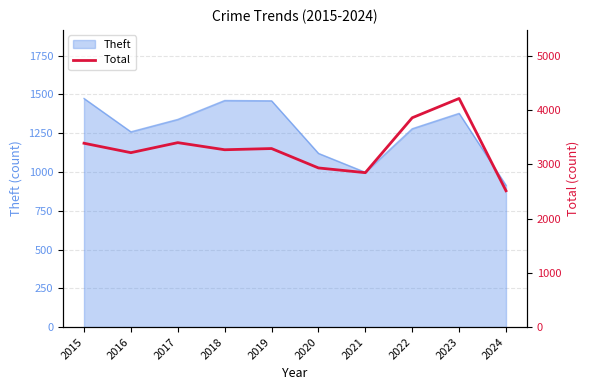

How many points are higher than both their immediate neighbors (excluding endpoints)?

3